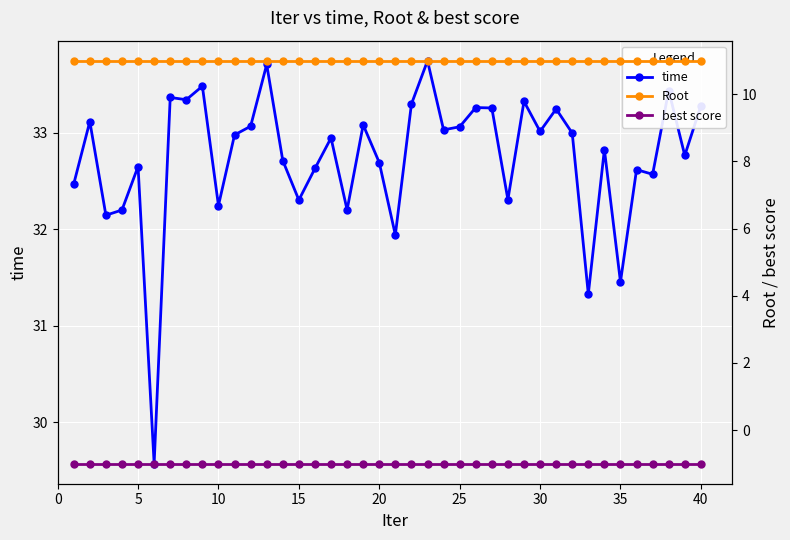

What is the highest value of the time series?

33.7